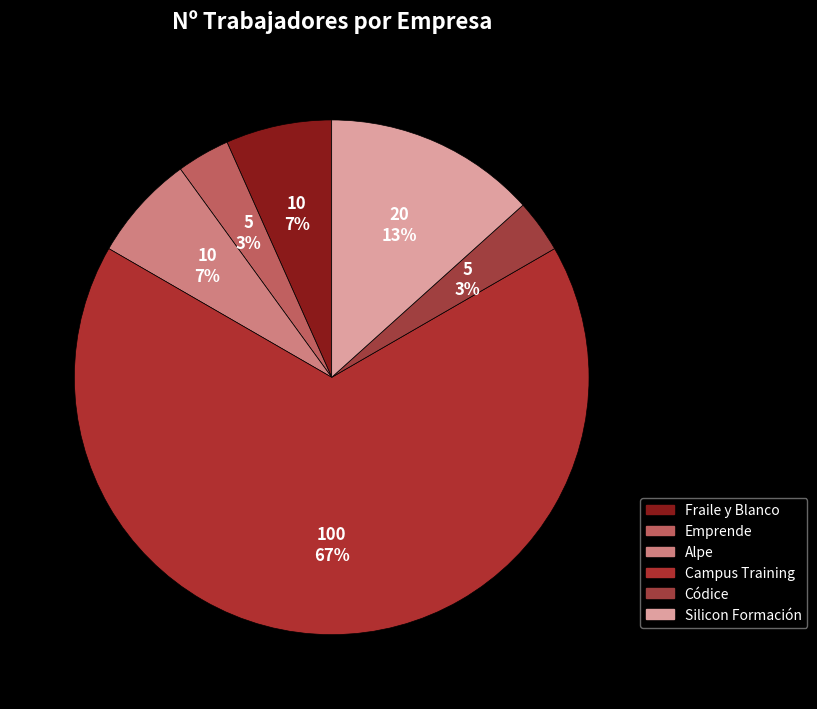

Is it true that Códice is 3% of the pie?

True